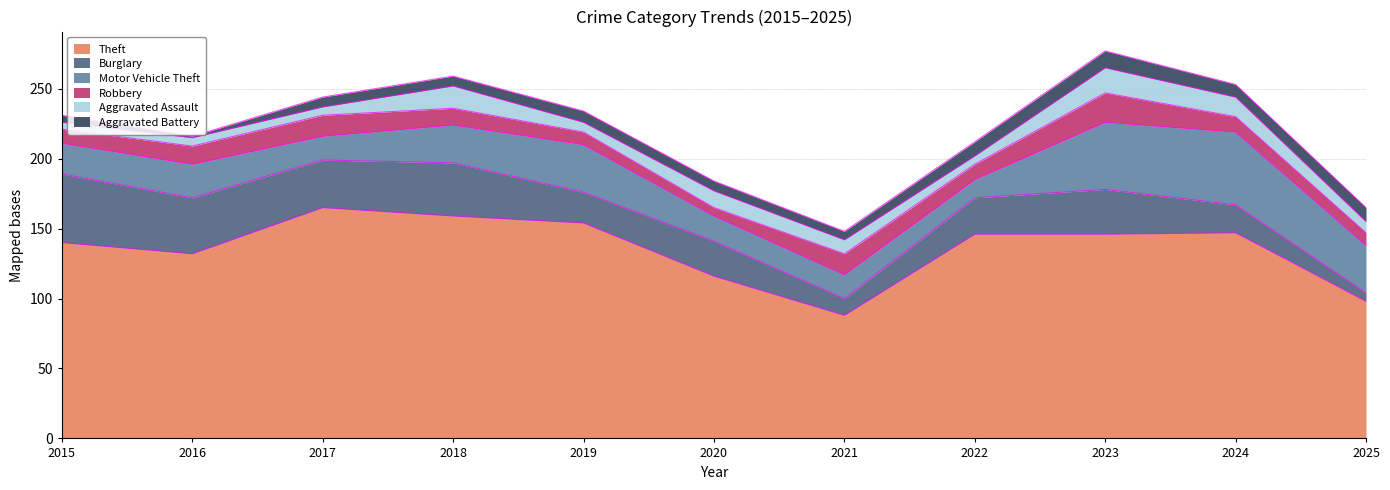

How many series are shown in this chart?

6